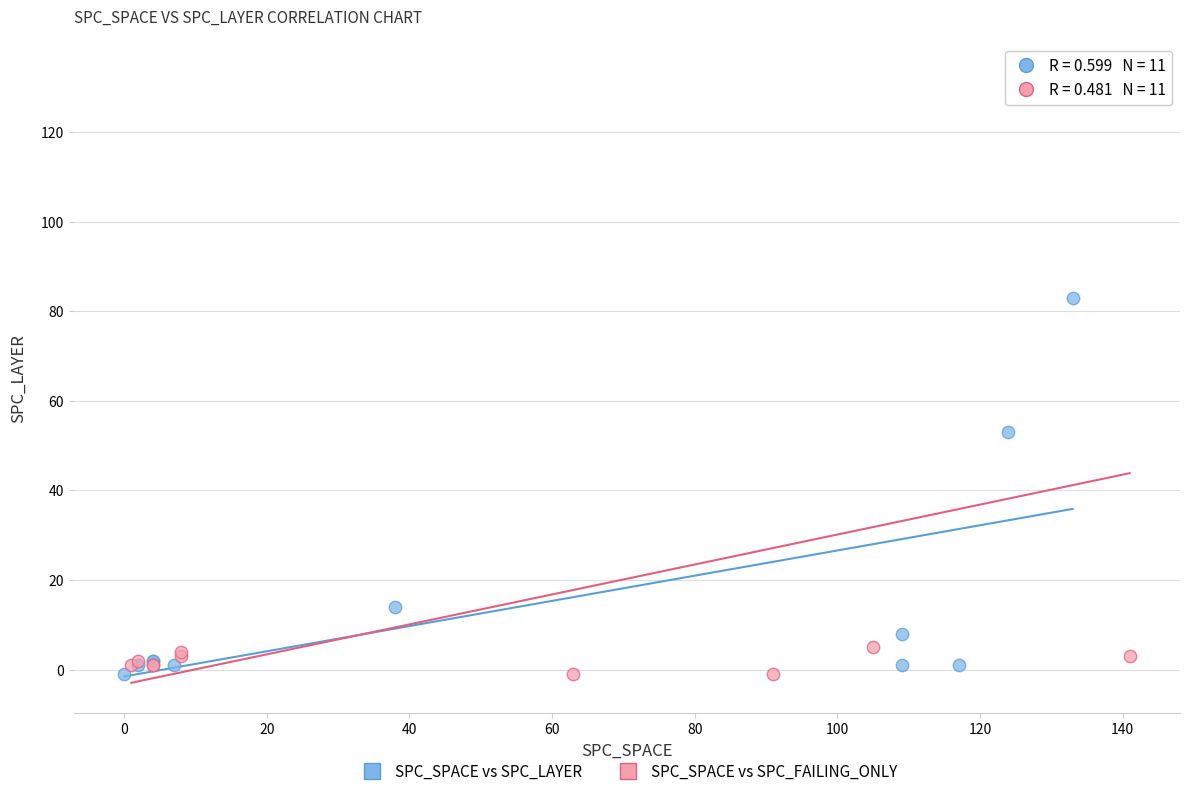

Which series contains the highest Y value?

SPC_SPACE vs SPC_FAILING_ONLY